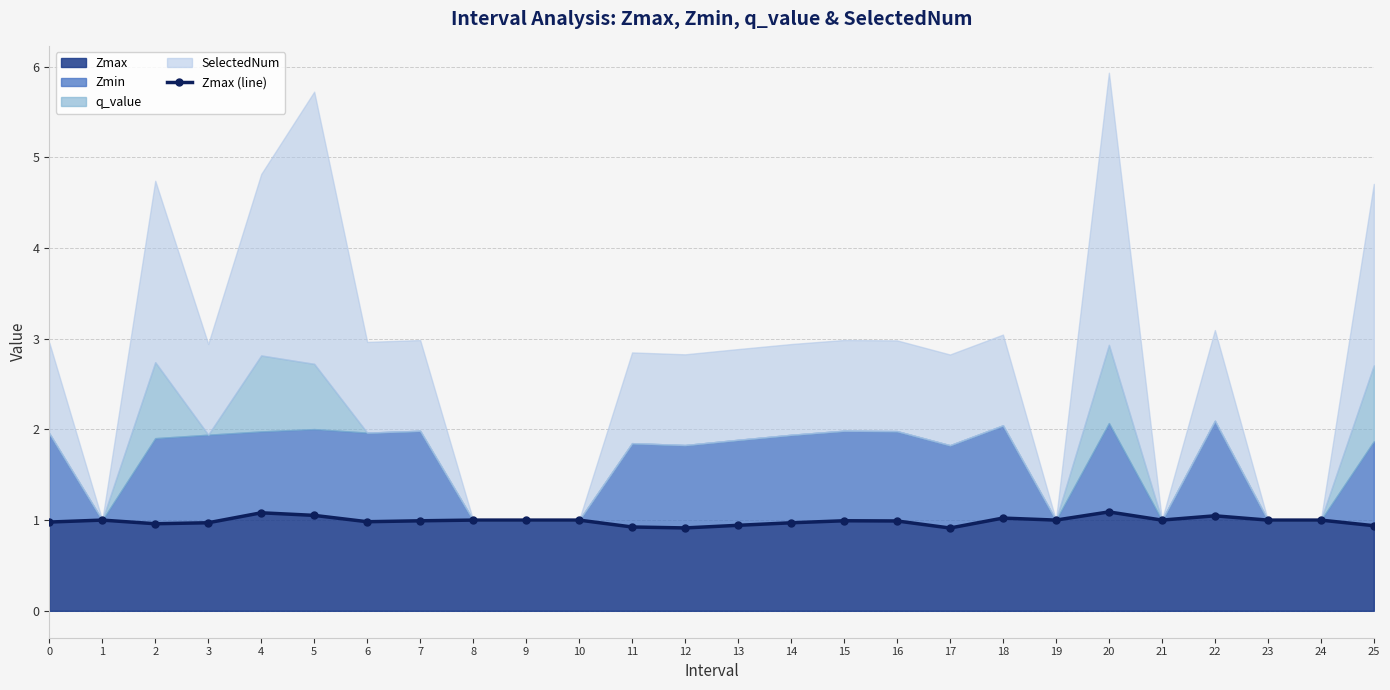

What is the maximum value for Zmax?

1.1